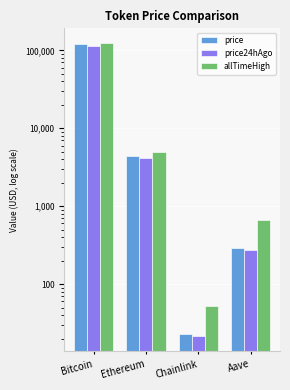

Is it true that allTimeHigh equals 4946.1 at Ethereum?

True